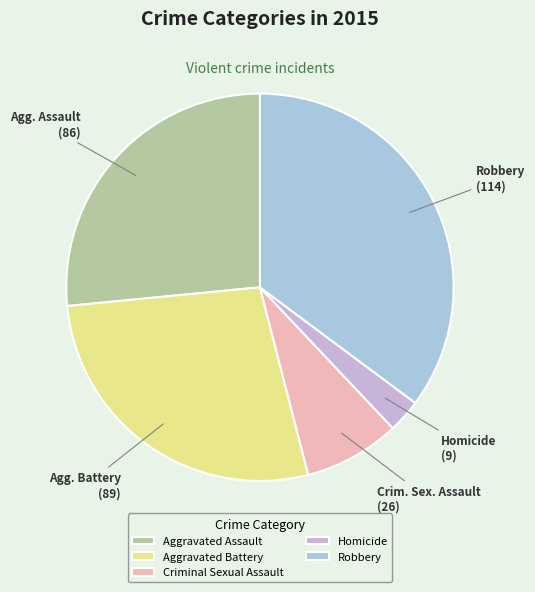

Combined, do Homicide and Criminal Sexual Assault account for over 50%?

No